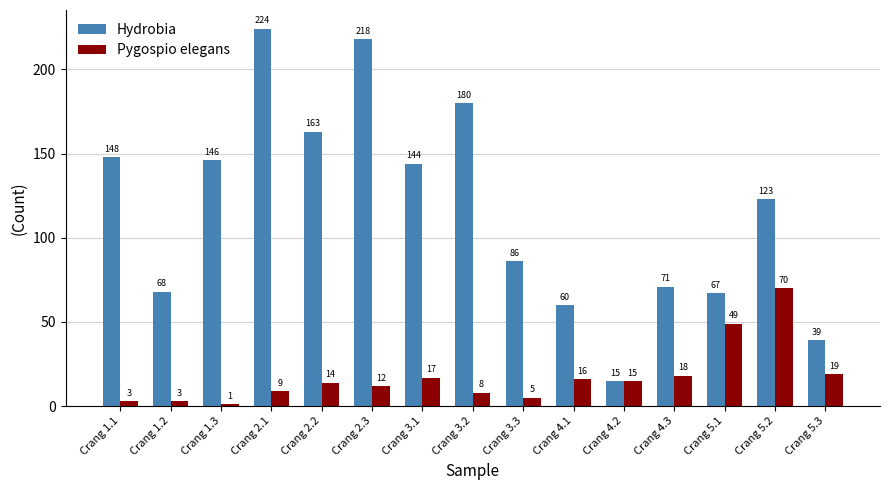

How many series are shown in this chart?

2